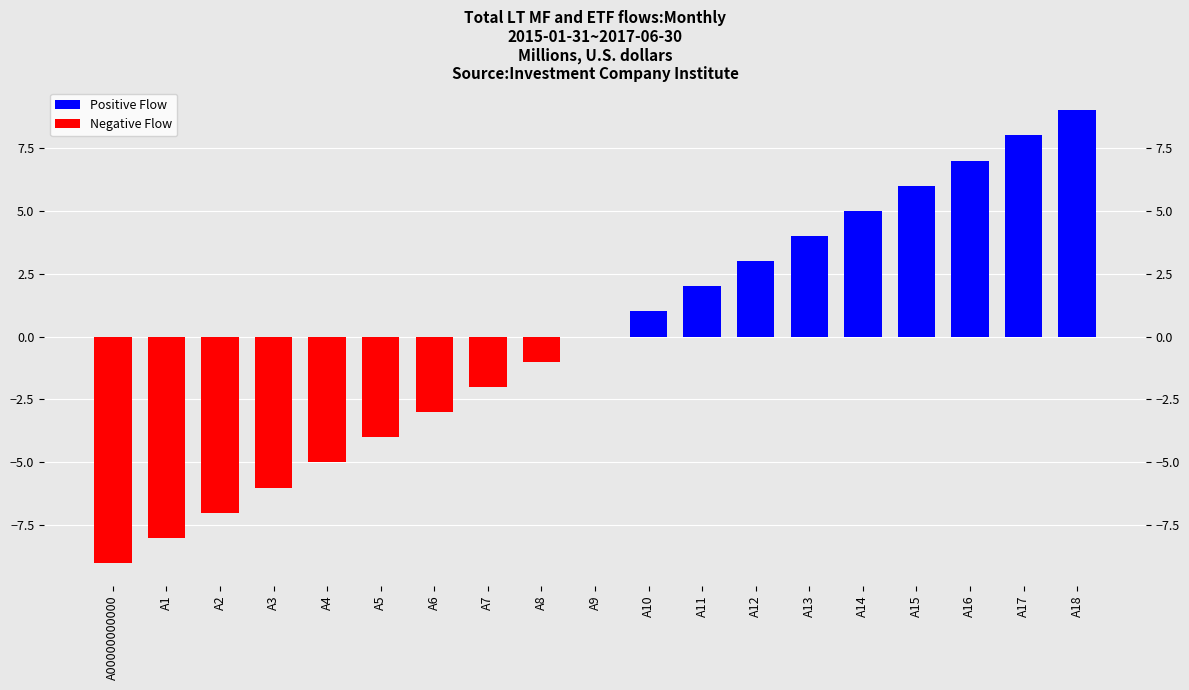

How many groups of bars are there?

19